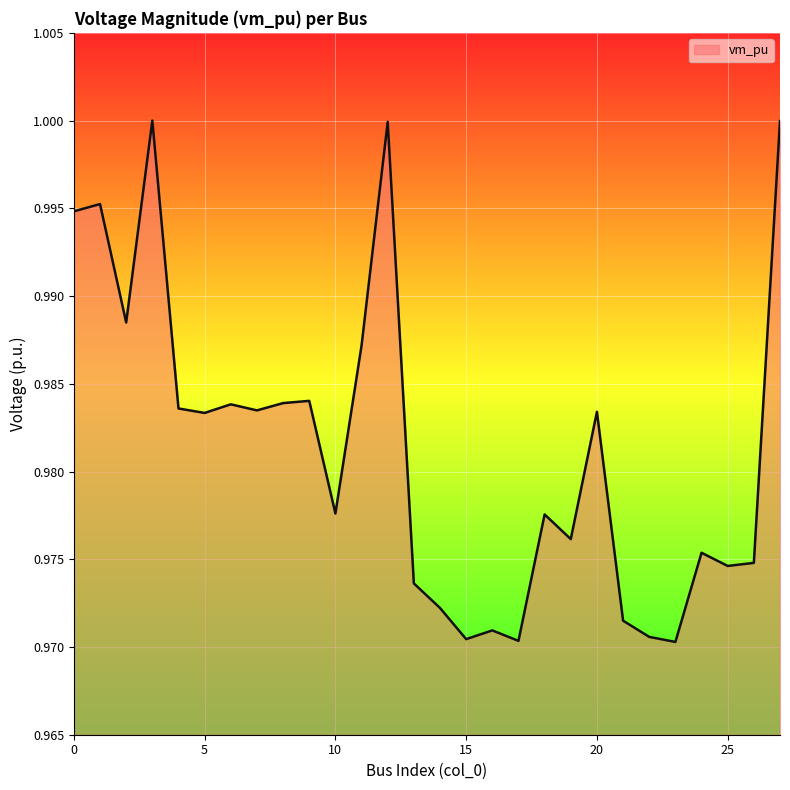

Is this an area chart (filled region under the line)?

Yes